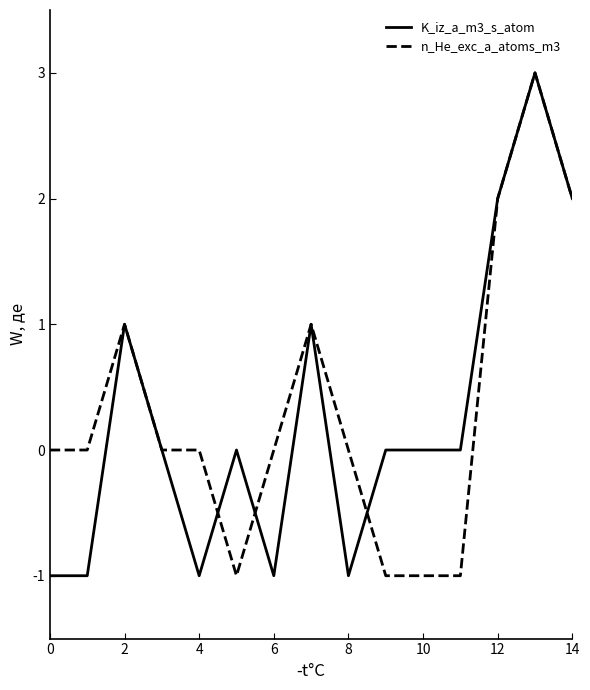

What is the lowest value of the n_He_exc_a_atoms_m3 series?

-1